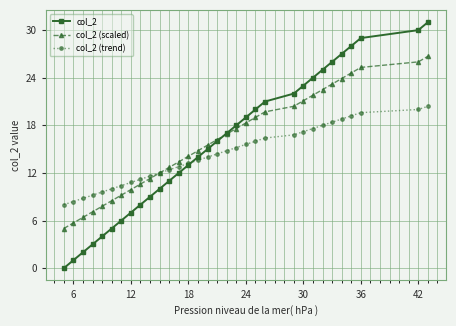

What is the value of the col_2 point at the 28th from the left?

27.0